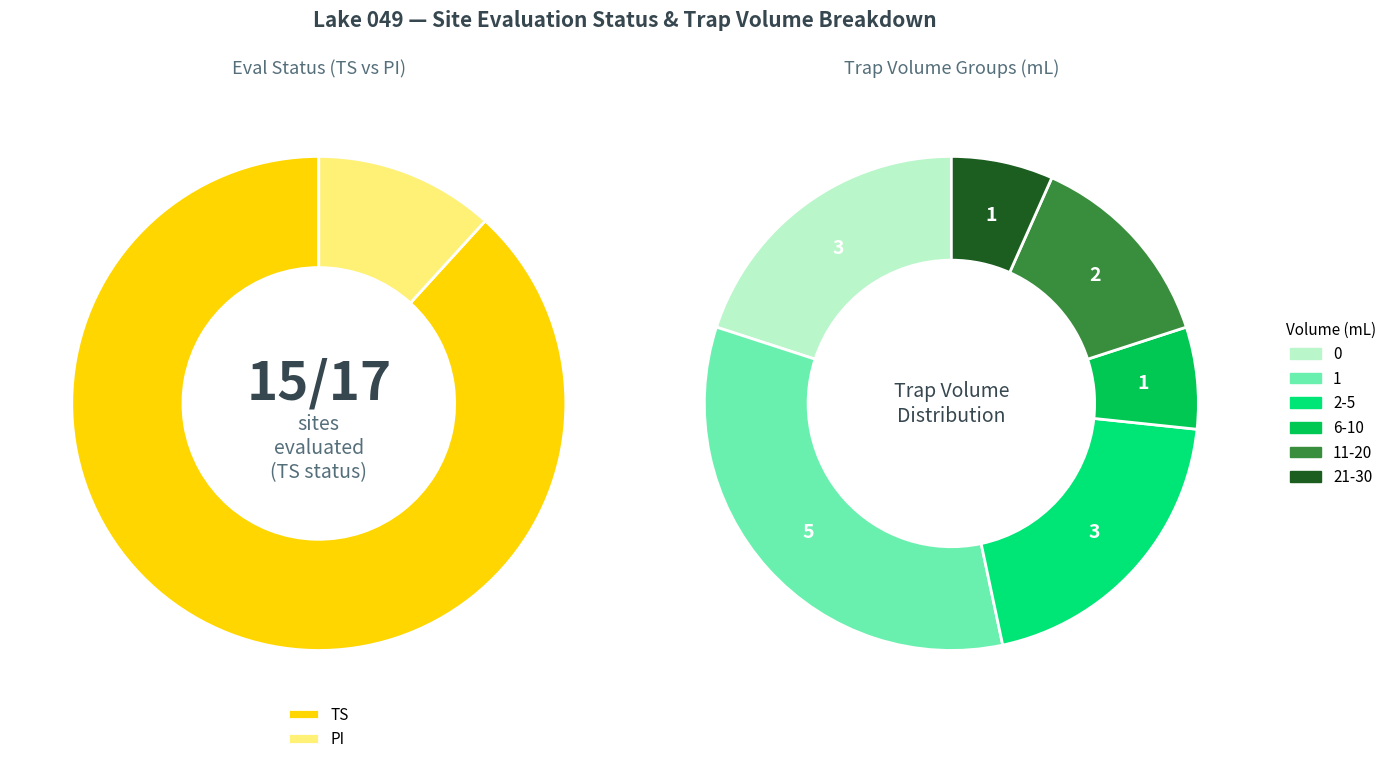

To the nearest percent, what portion does PI represent?

12%